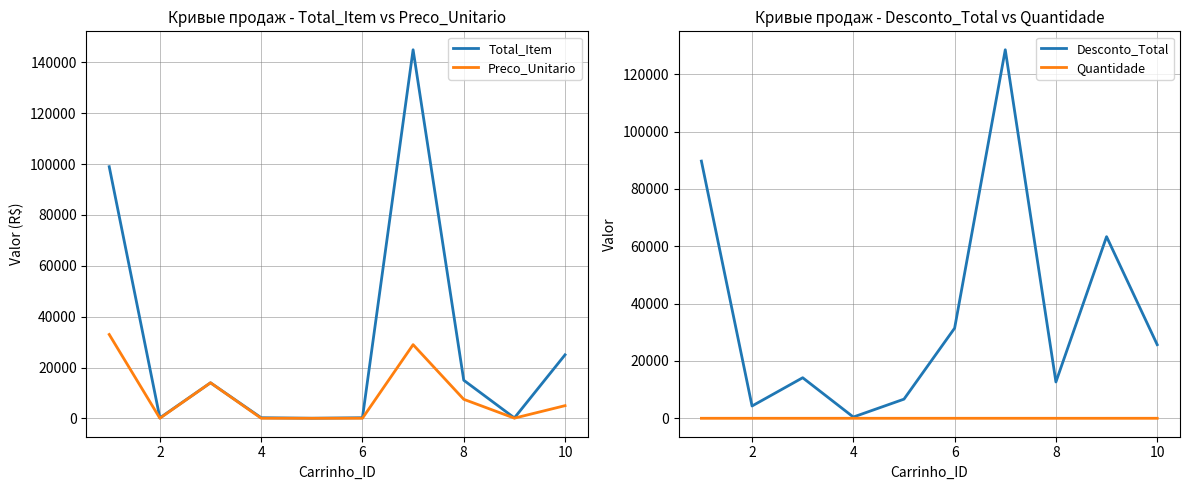

True or false: Total_Item and Quantidade intersect in this chart.

False